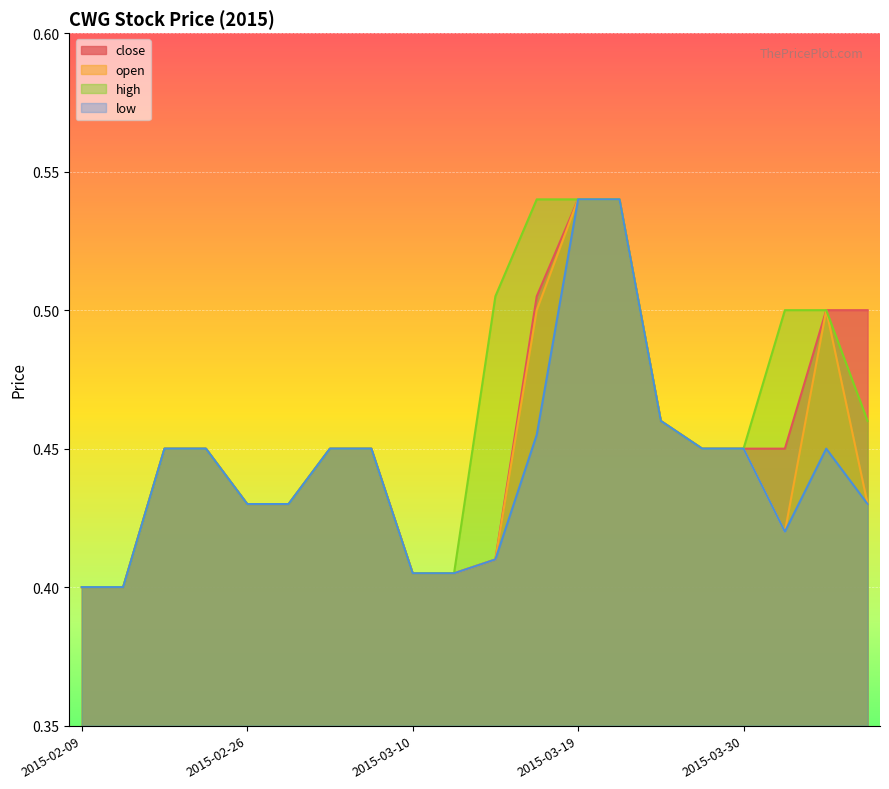

Rank the series at 2015-03-23 from highest to lowest value.

close, open, high, low